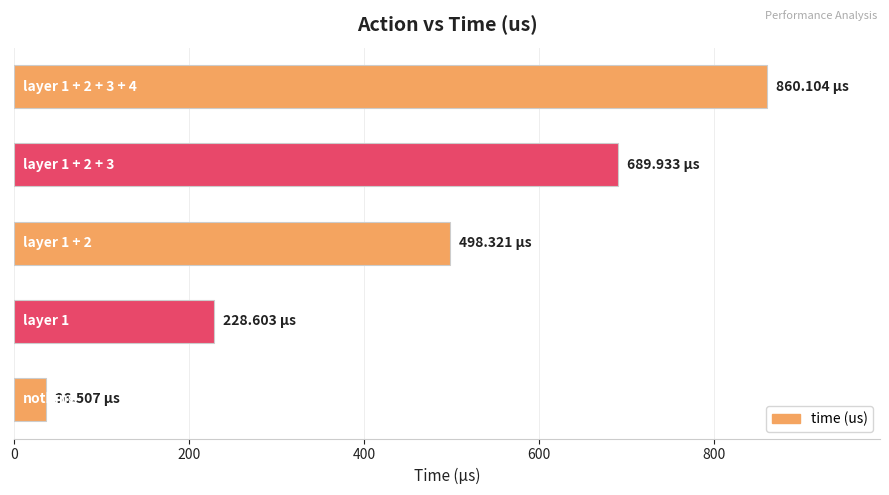

What is the difference between the second highest and minimum values?

653.4